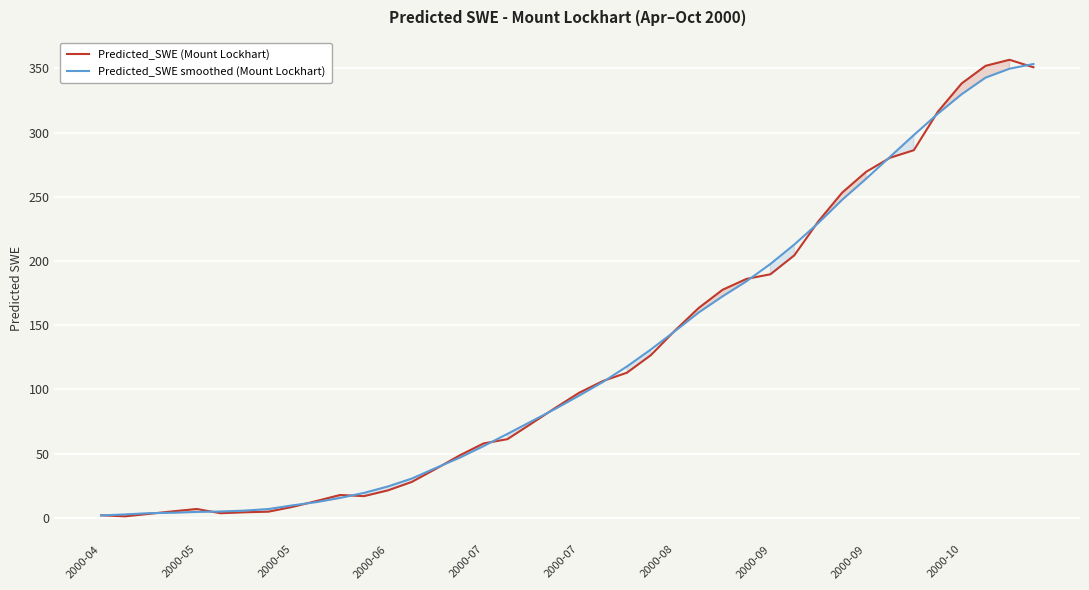

What is the difference between the Predicted_SWE (Mount Lockhart) values at 2000-10 and 10?

4.7